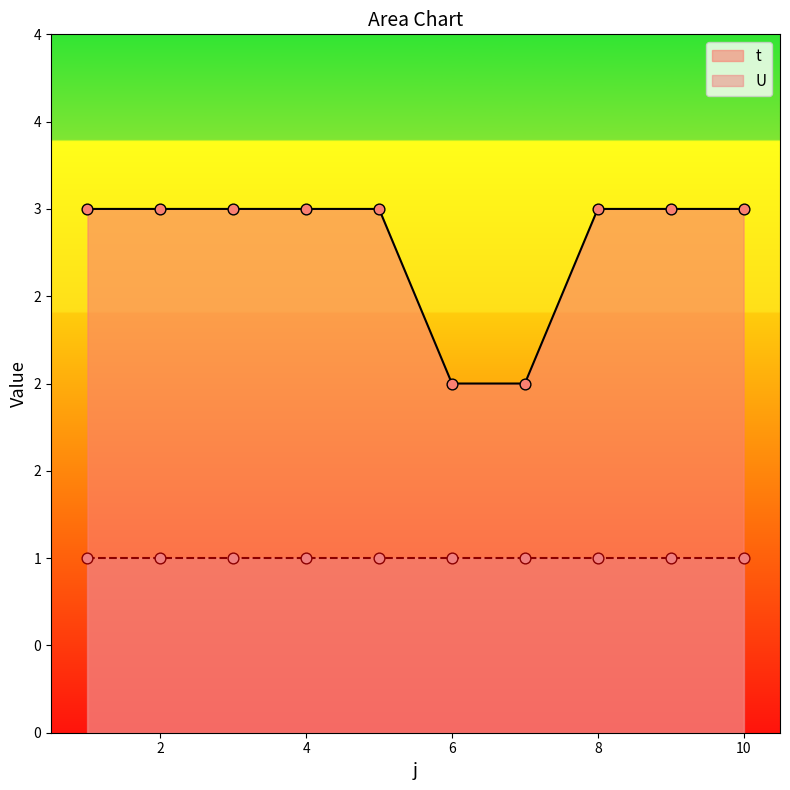

Approximately how many times larger is the value at 7 compared to 8?

0.7